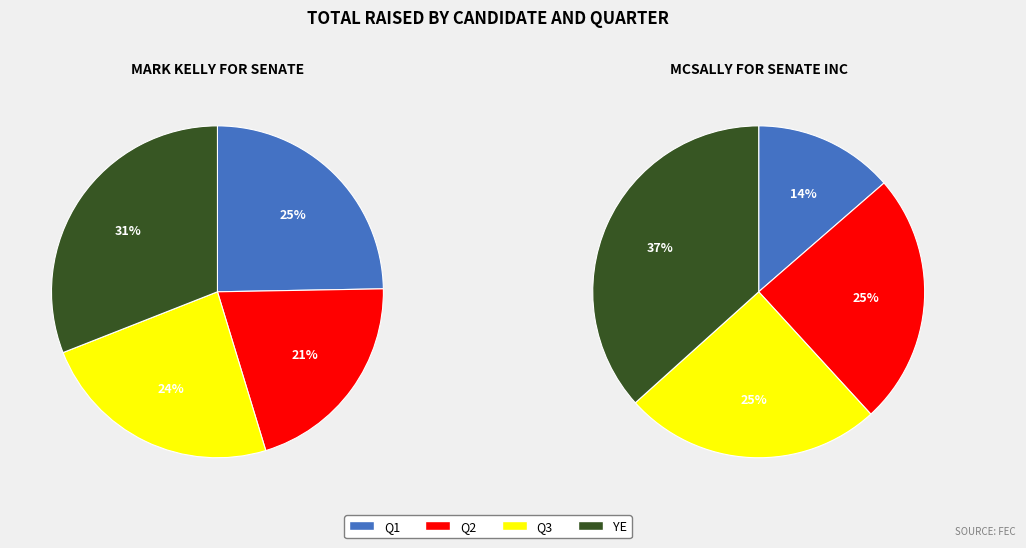

To the nearest percent, what is the combined percentage of Q1 and Q3?

48%